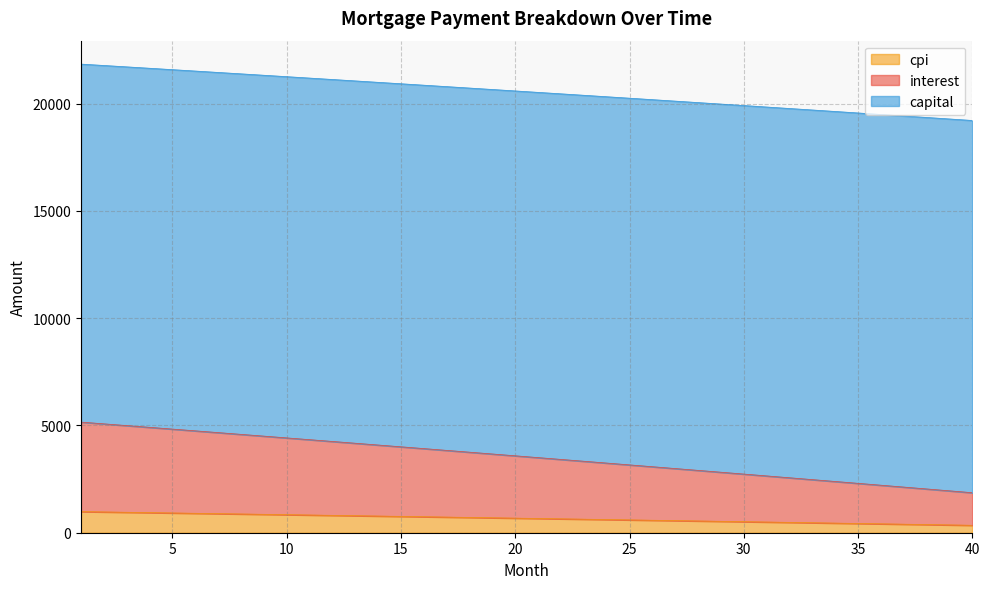

How many lines are shown in the chart?

3